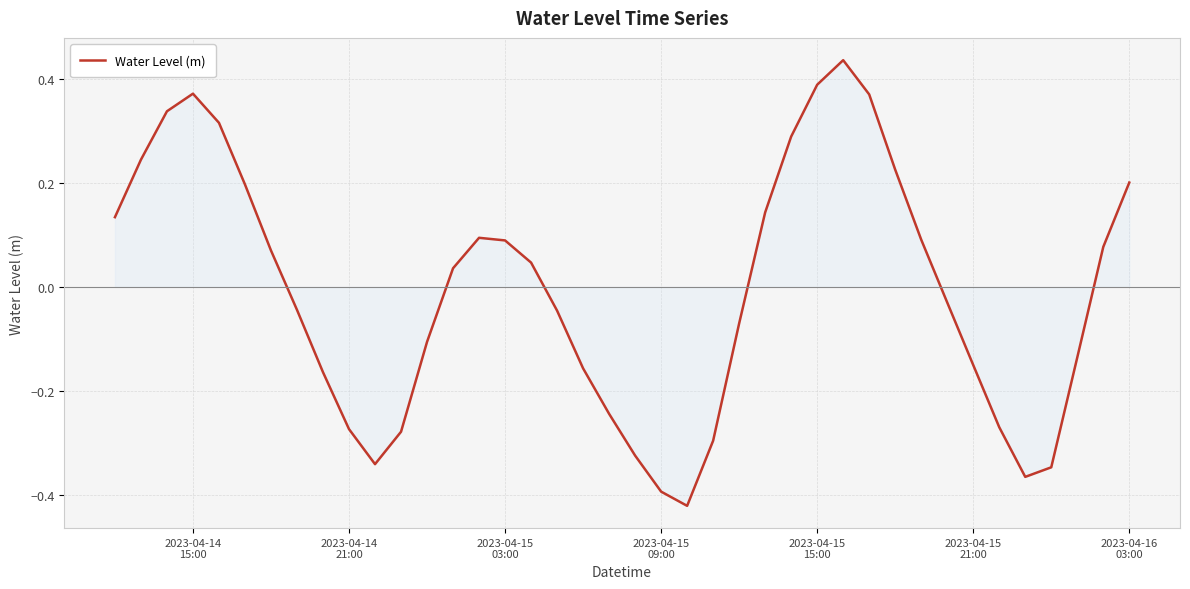

How many values are above zero?

20